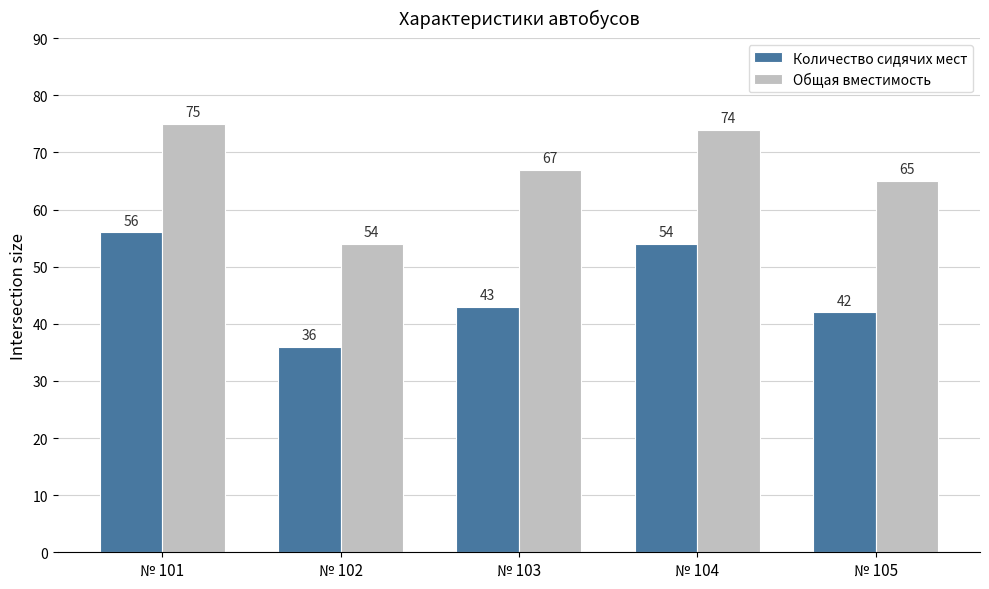

What is the average value of the Общая вместимость series?

67